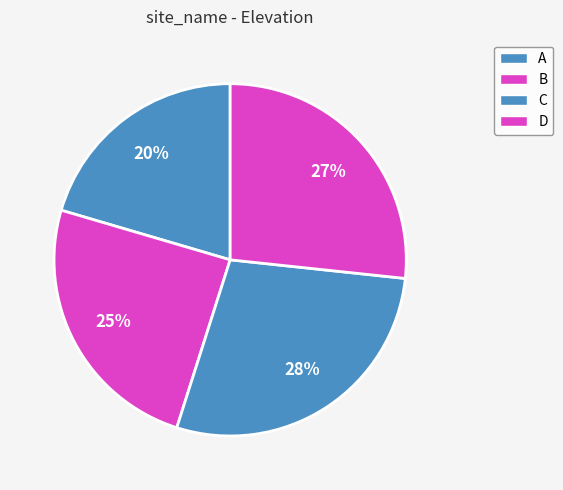

What is the total percentage of A and D?

47.1%